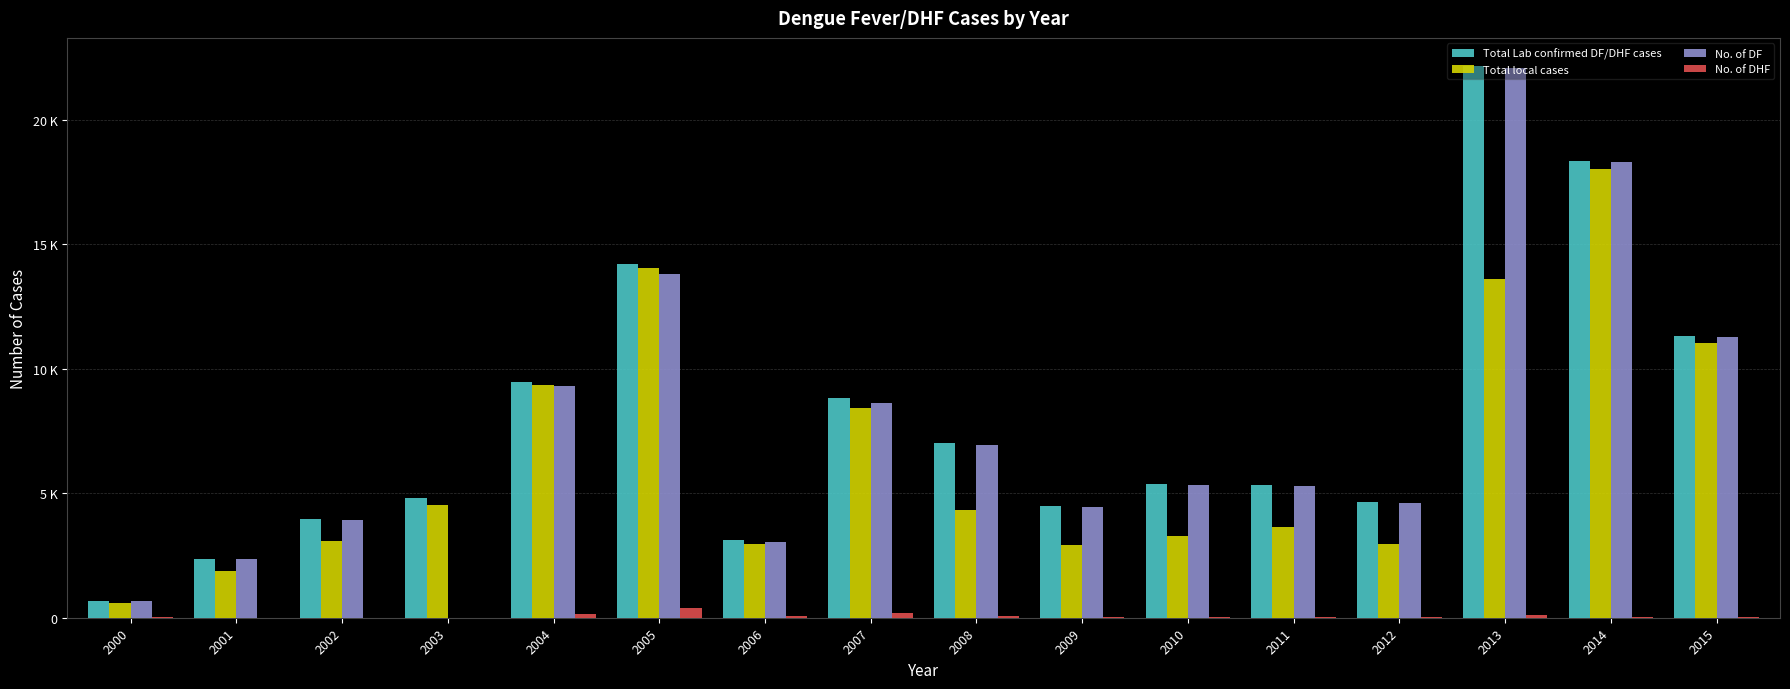

The Total local cases series shows 8426 at 2007. True or false?

True